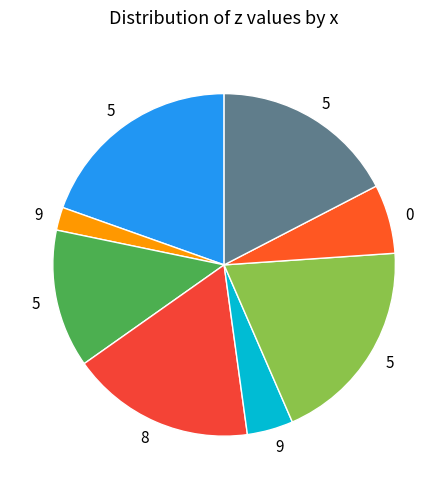

How many segments does this pie chart have?

8